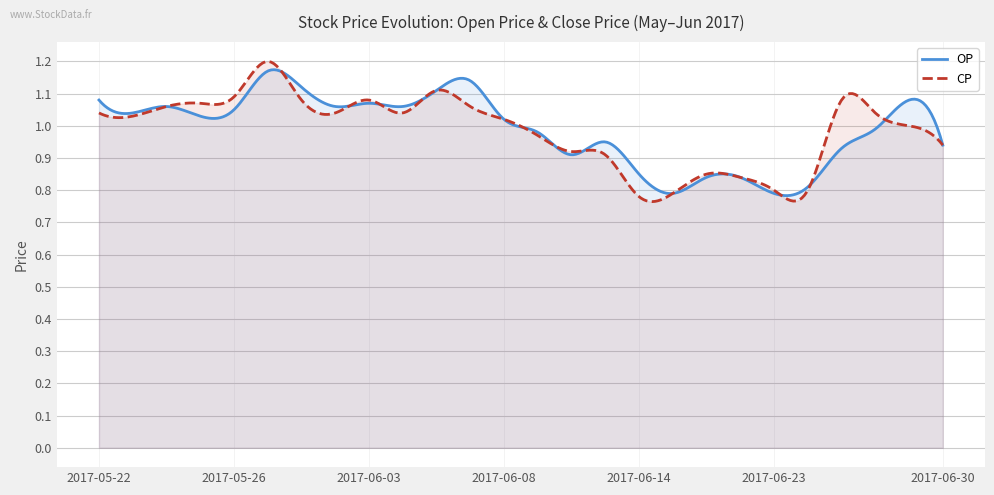

In CP, how many points are higher than both neighbors (excluding endpoints)?

7